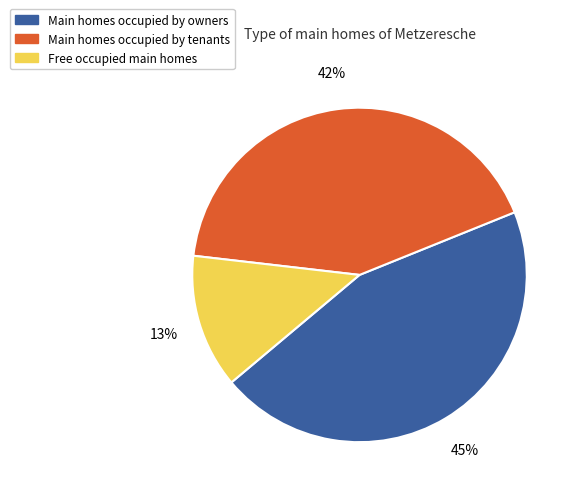

The Free occupied main homes slice represents 13% of the pie. True or false?

True